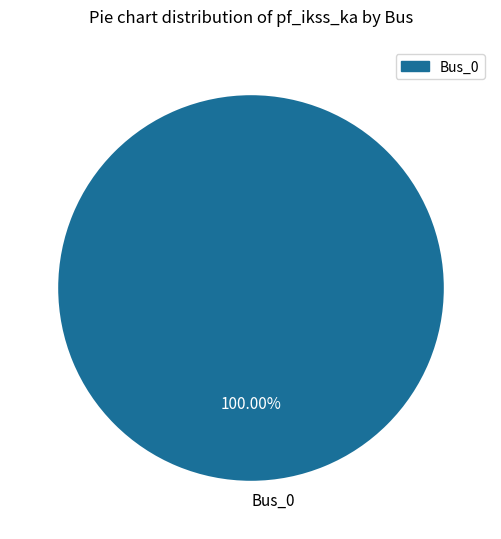

Rank the categories by value from lowest to highest.

Bus_0